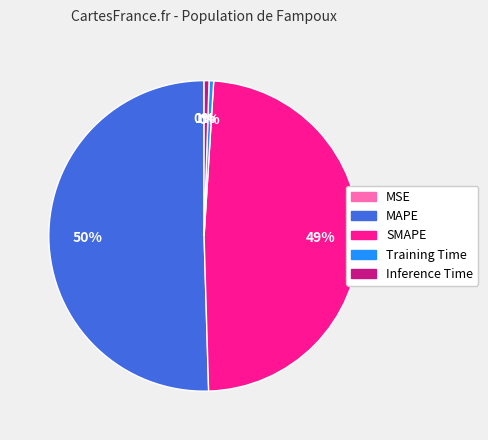

Is it true that Inference Time is 1% of the pie?

True